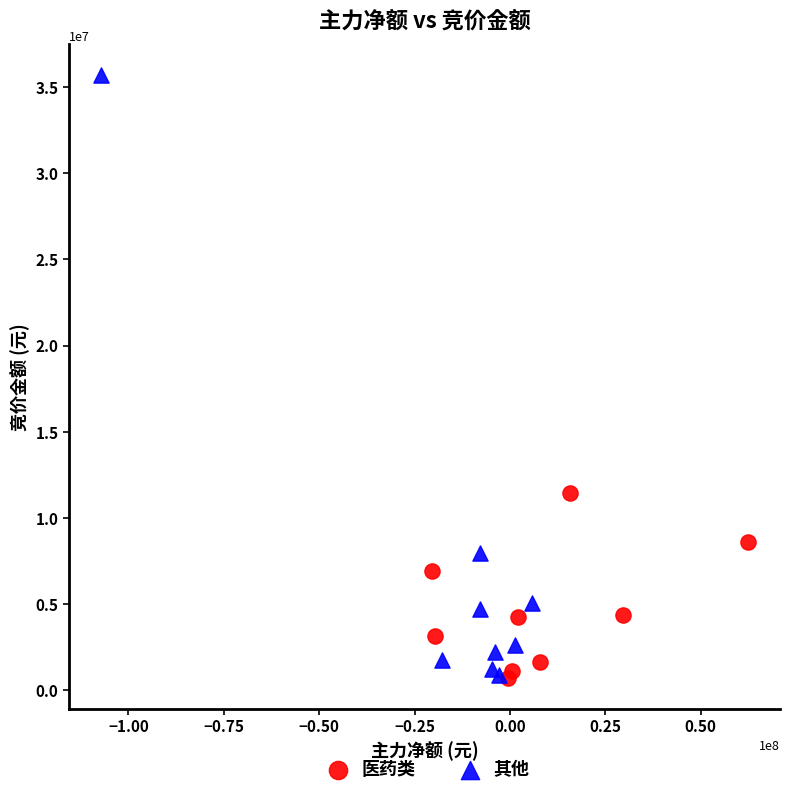

Which series has the largest Y range (max minus min)?

其他